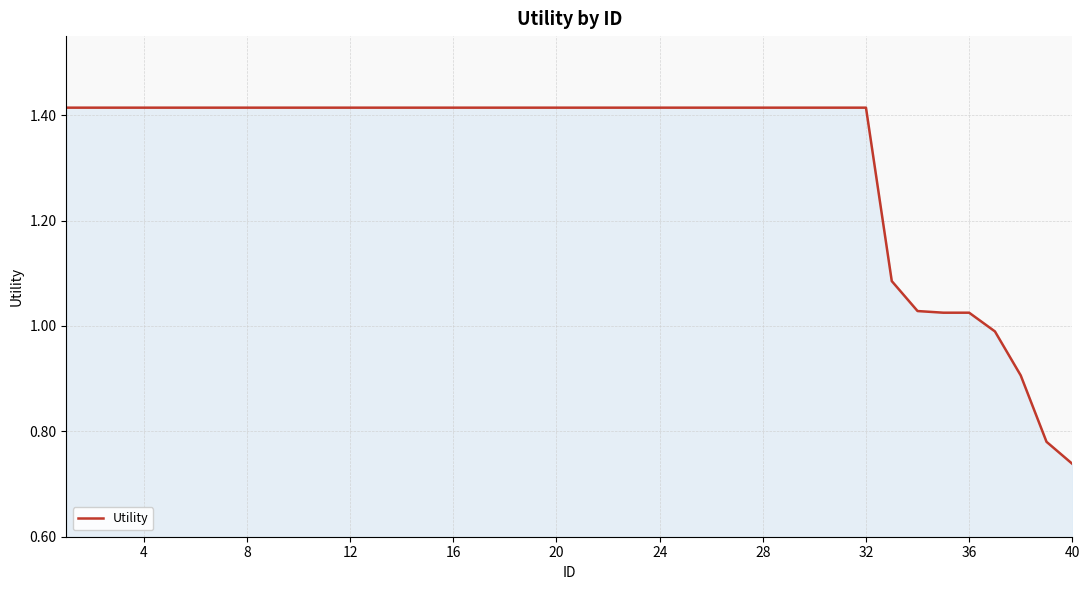

Does the chart display data point markers on the line(s)?

No